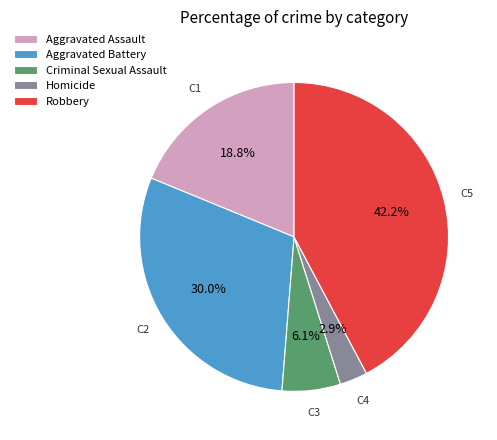

Count the number of slices in the pie.

5